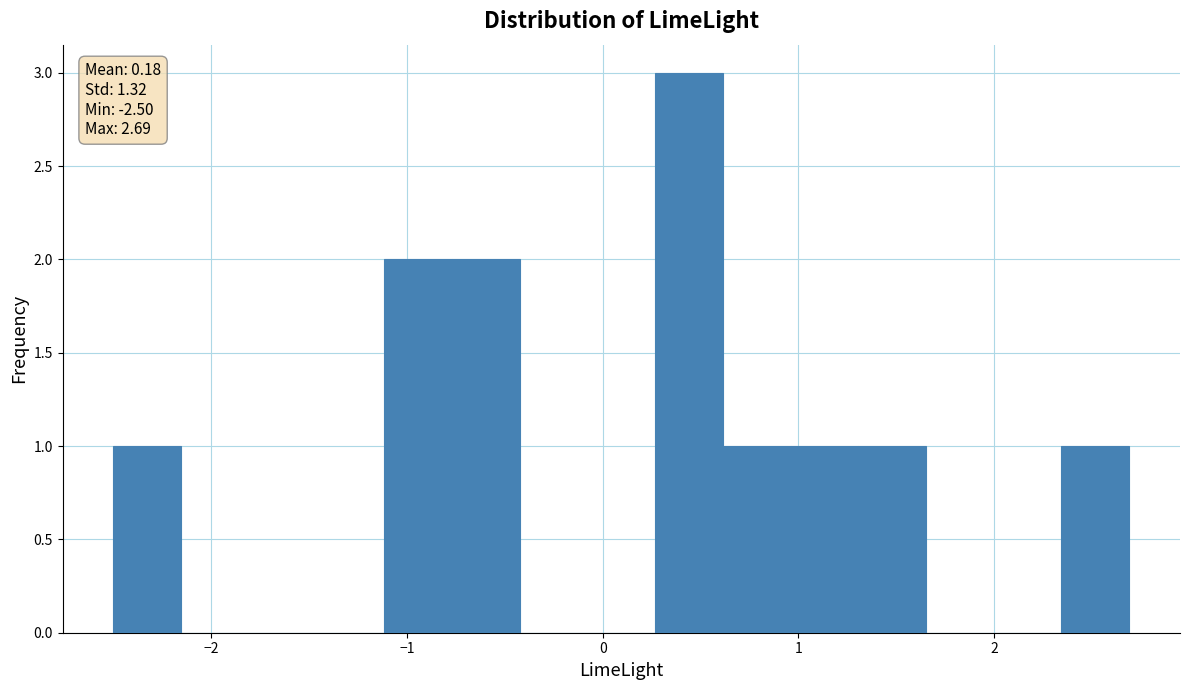

Read against the x-axis, roughly where is the centre of the tallest bar?

0.4